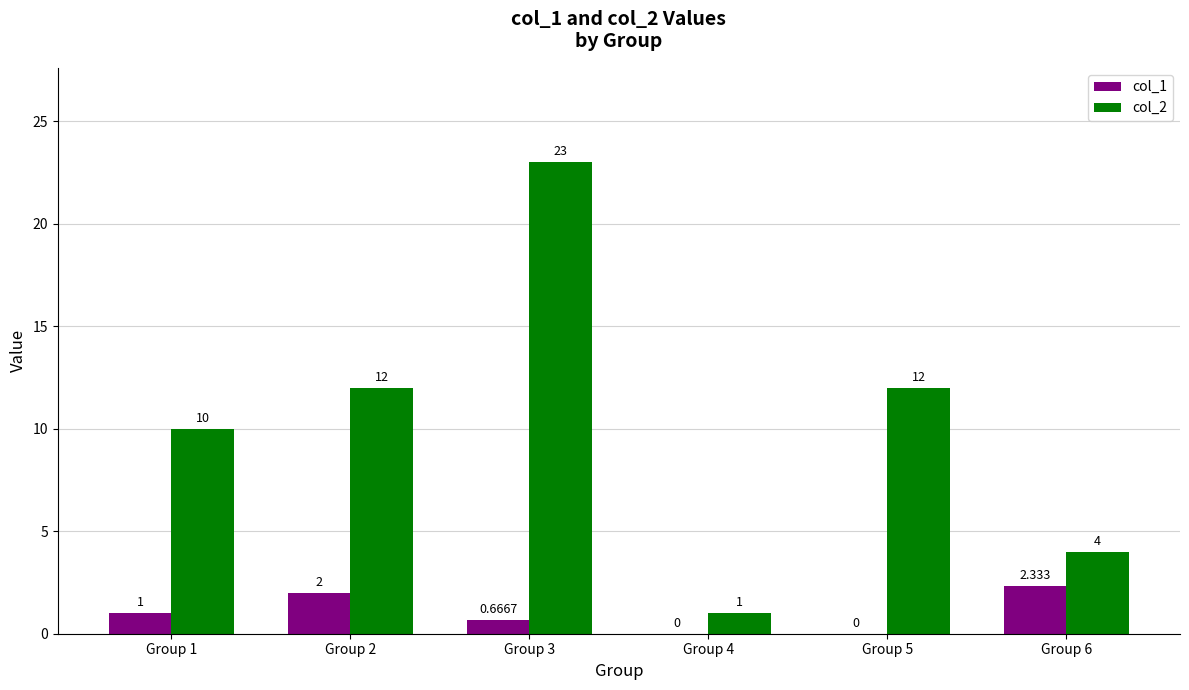

Is the value of col_1 at Group 4 greater than the value of col_2 at Group 4?

No